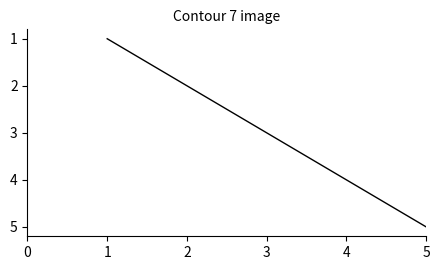

At which category does the chart reach its peak across all series?

5